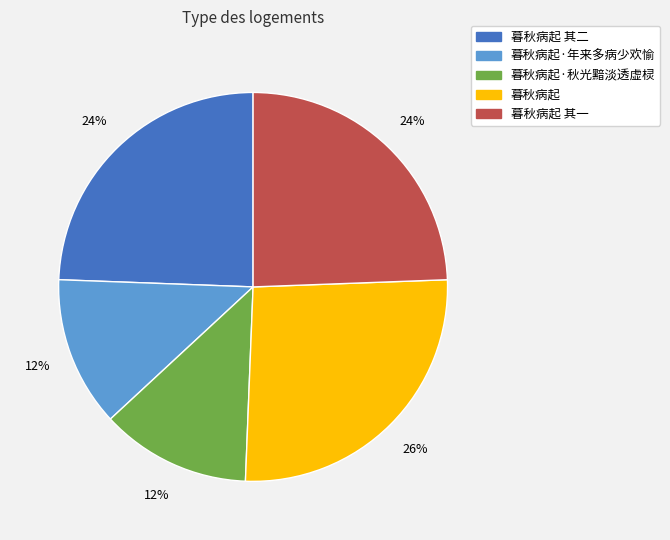

To the nearest percent, what is the difference between the largest and smallest slice percentages?

14%